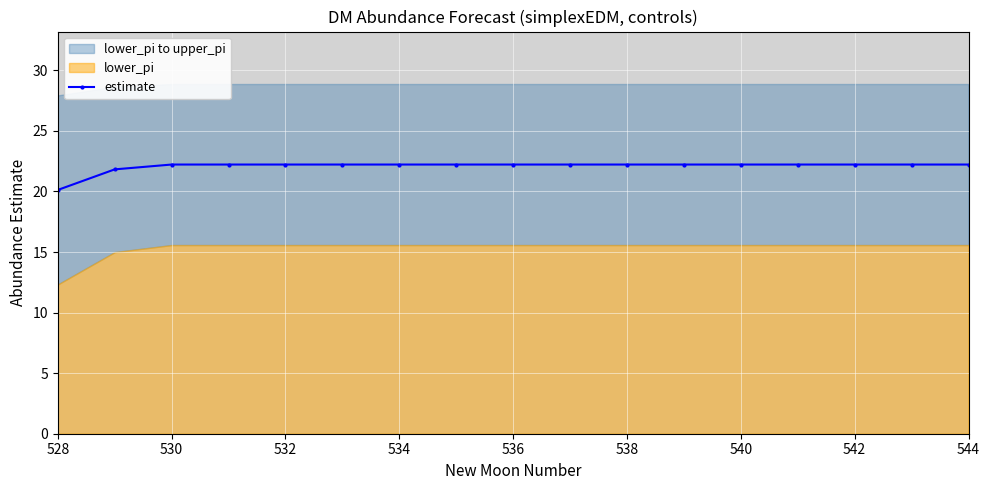

Reading right to left, extract all data points from this chart.

22.2	22.2	22.2	22.2	22.2	22.2	22.2	22.2	22.2	22.2	22.2	22.2	22.2	22.2	22.2	21.8	20.1